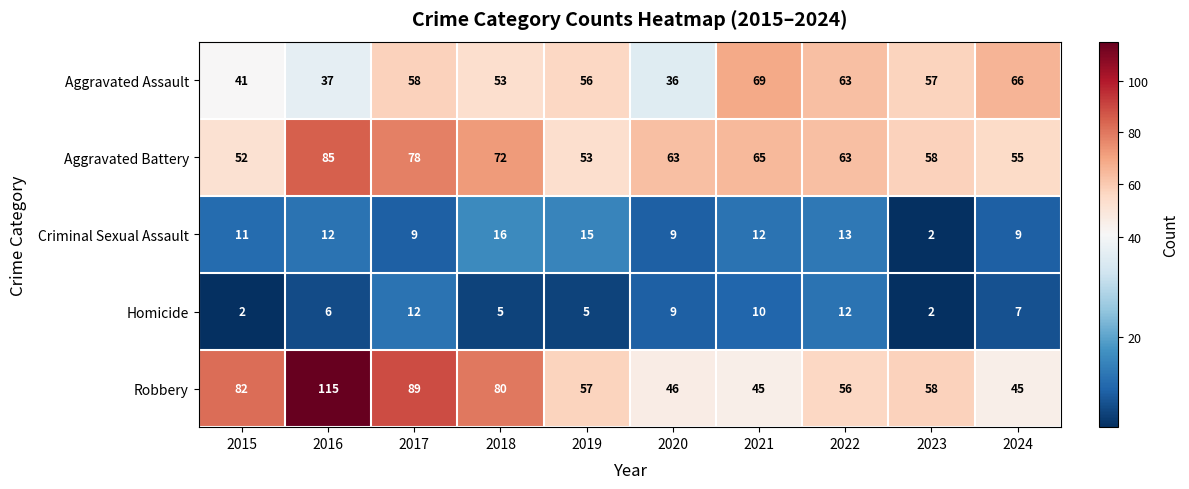

Is it true that Robbery equals 79 at 2022?

False